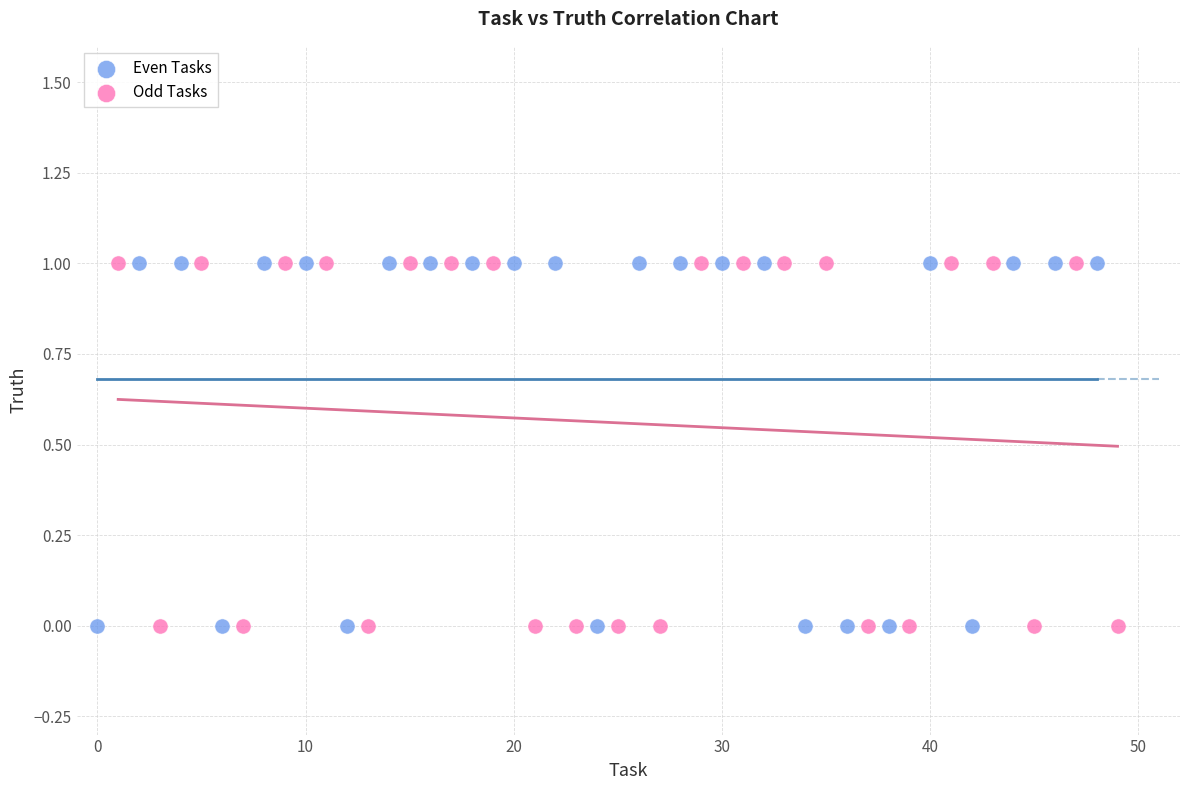

What are all the series names shown in the legend?

Even Tasks, Odd Tasks